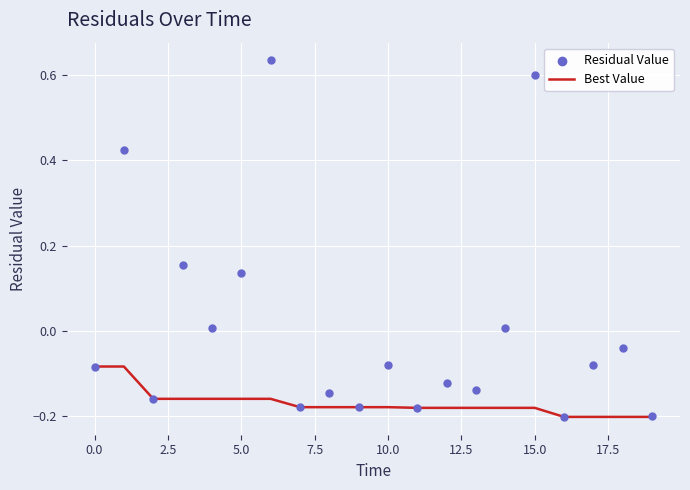

Which series has the largest Y range (max minus min)?

Residual Value